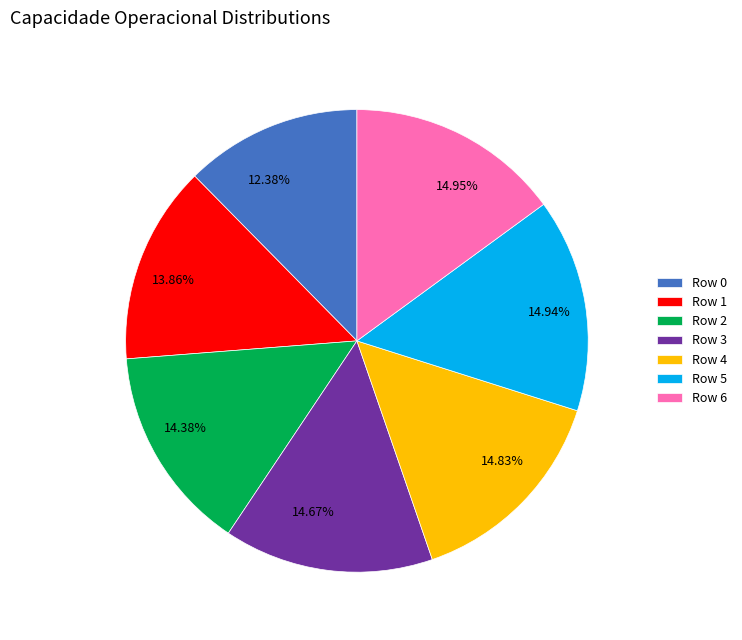

What is the total percentage of Row 0 and Row 2?

26.8%